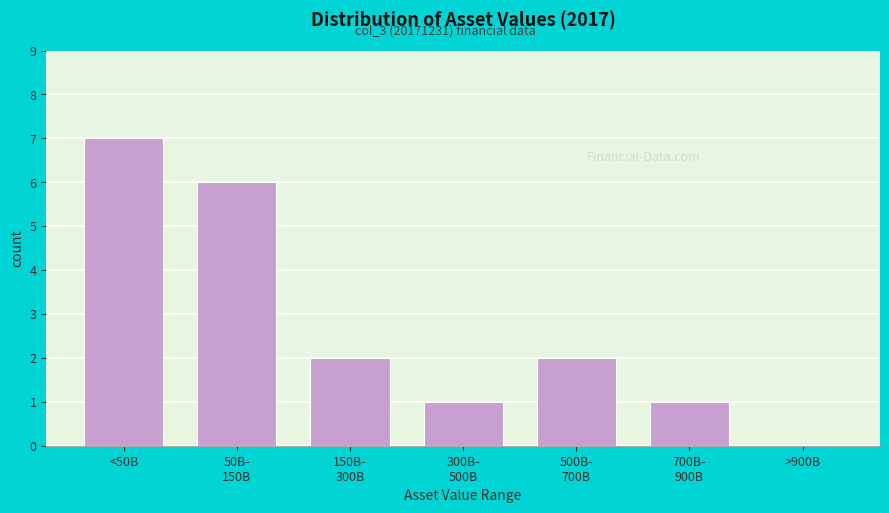

What is the maximum value shown in the chart?

7